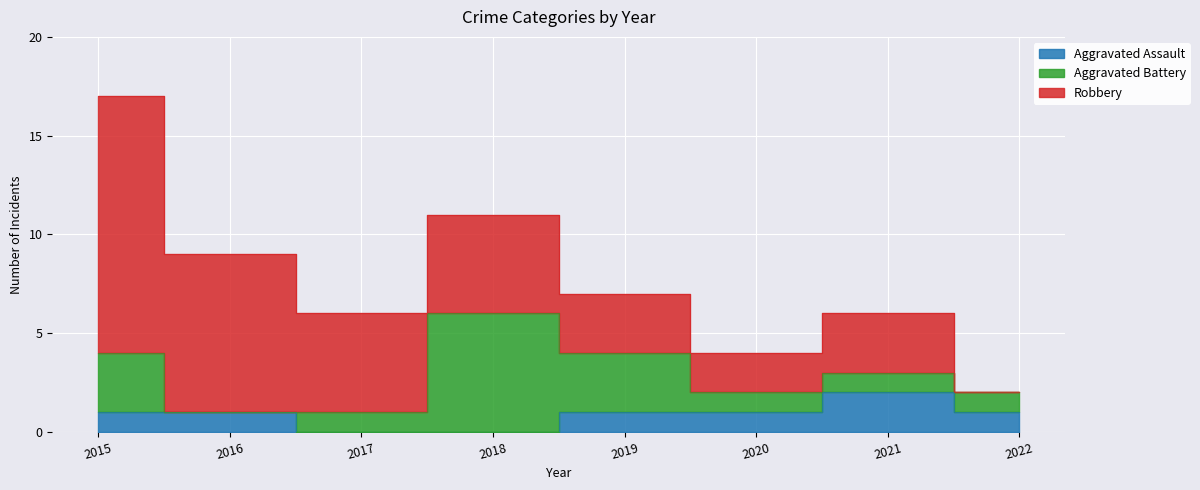

At which category is the sum across all series the highest?

2015